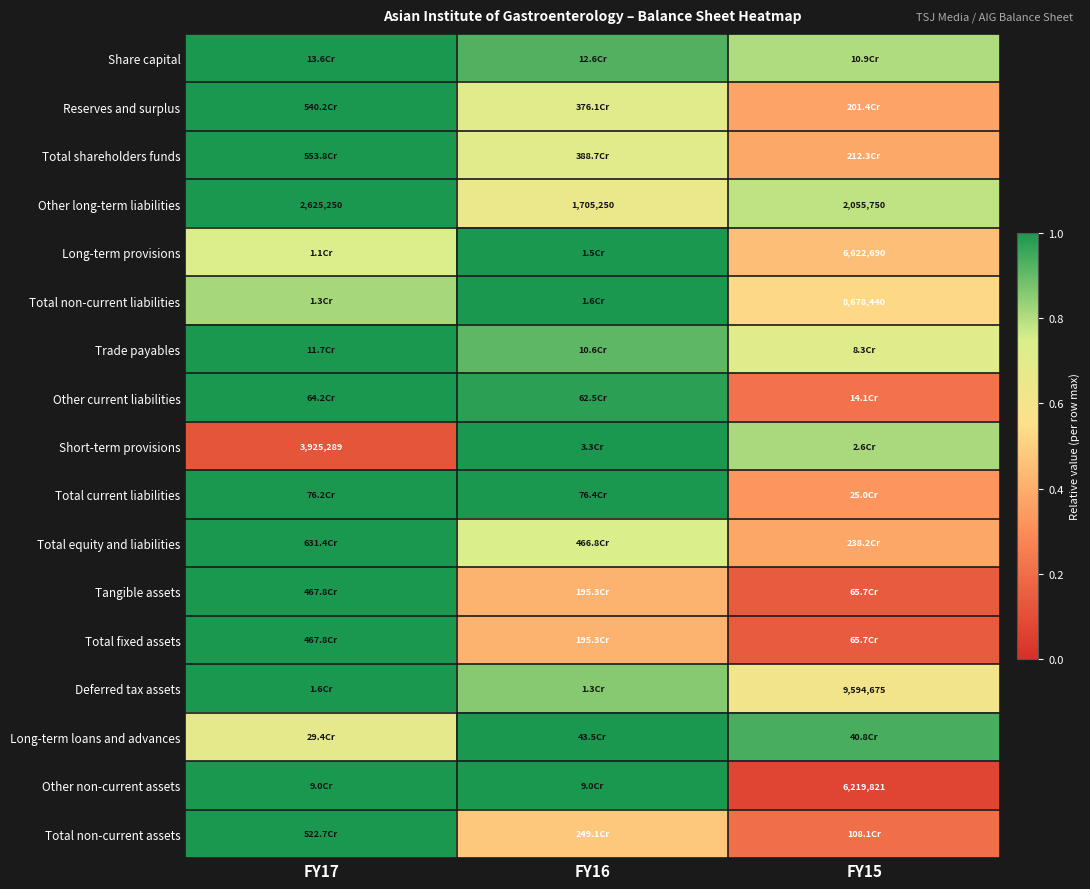

What is the greatest value displayed?

1.0